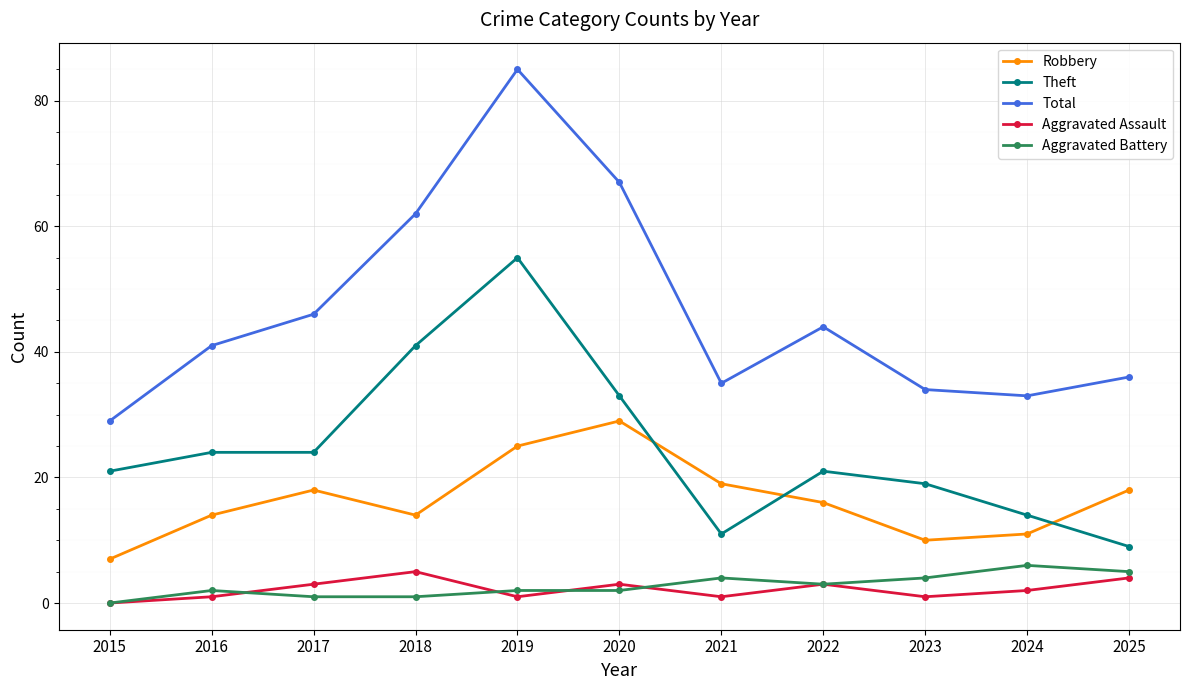

True or false: Robbery has more than 1 interior local peaks.

True